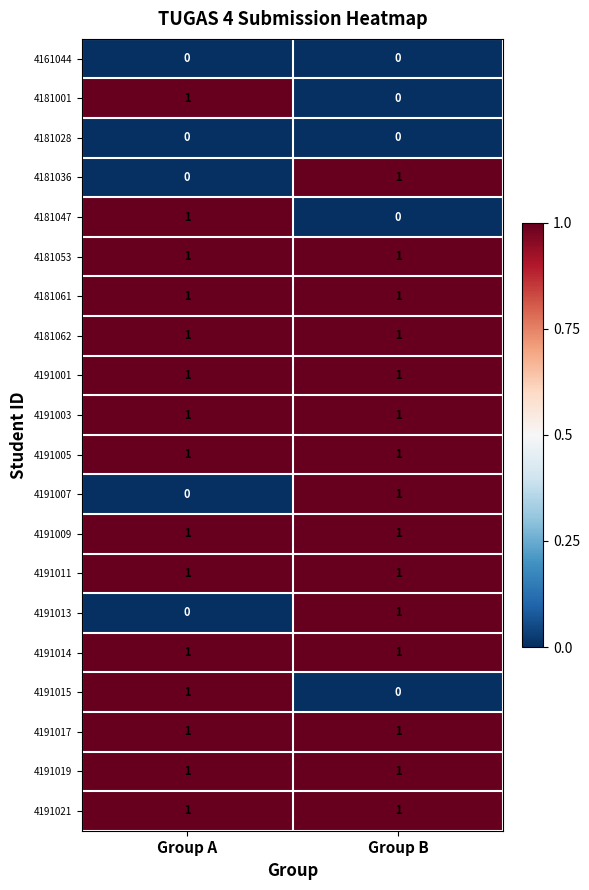

What is the total value across all series at Group A?

15